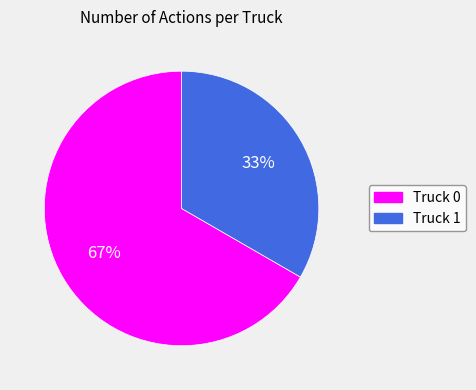

Approximately how many times larger is the value at Truck 0 compared to Truck 1?

2.0